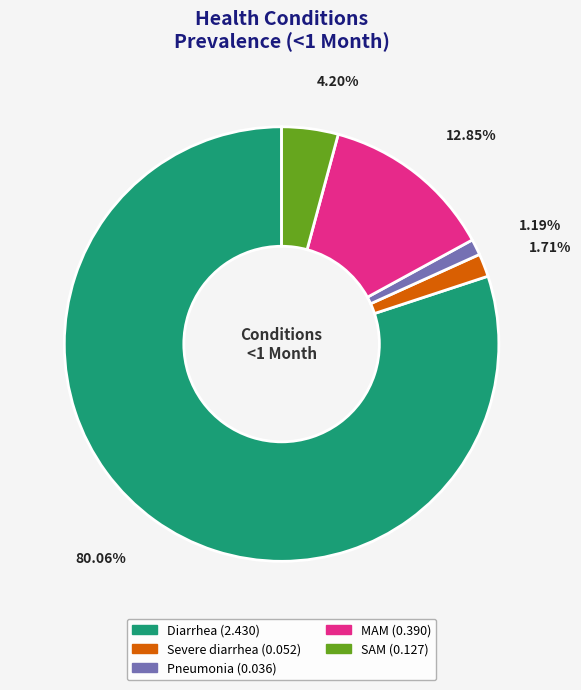

Do MAM and SAM together represent more than half of the pie?

No